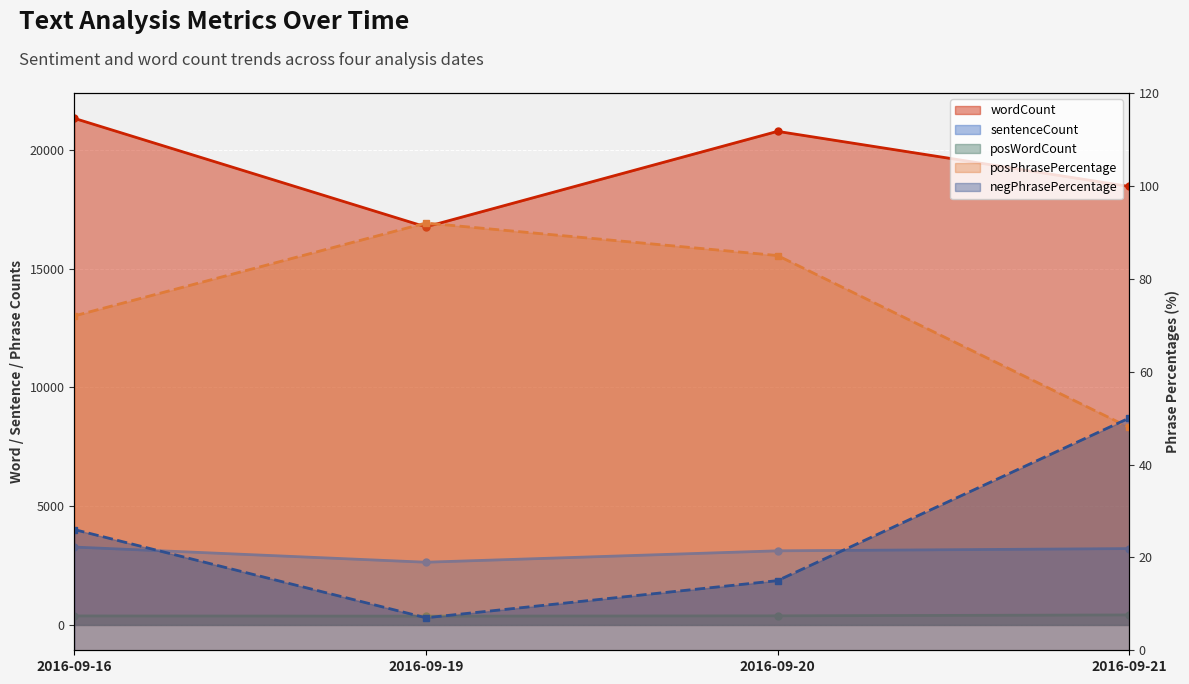

What is the greatest value displayed?

21323